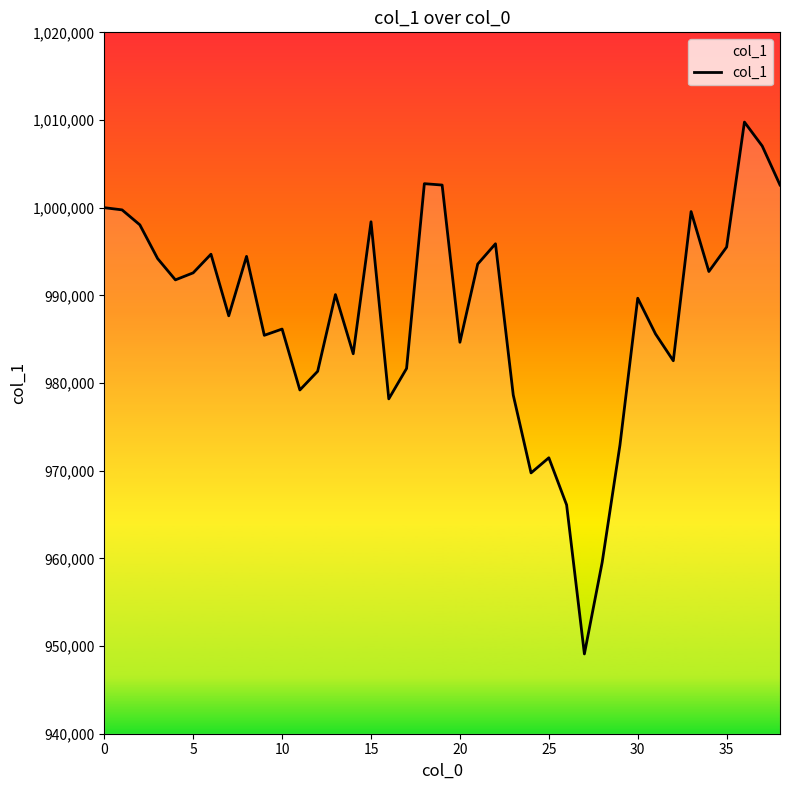

Reading left to right, extract all data points from this chart.

1000000.0	999750.2	998042.2	994194.2	991765.2	992567.2	994692.4	987669.2	994444.8	985442.1	986156.7	979206.3	981337.4	990087.0	983338.9	998391.4	978194.3	981659.6	1002737.5	1002580.5	984648.3	993567.0	995882.7	978620.4	969747.7	971473.8	966098.3	949100.0	959546.1	972929.7	989670.4	985598.2	982539.0	999554.4	992718.9	995510.7	1009764.8	1007035.2	1002588.1